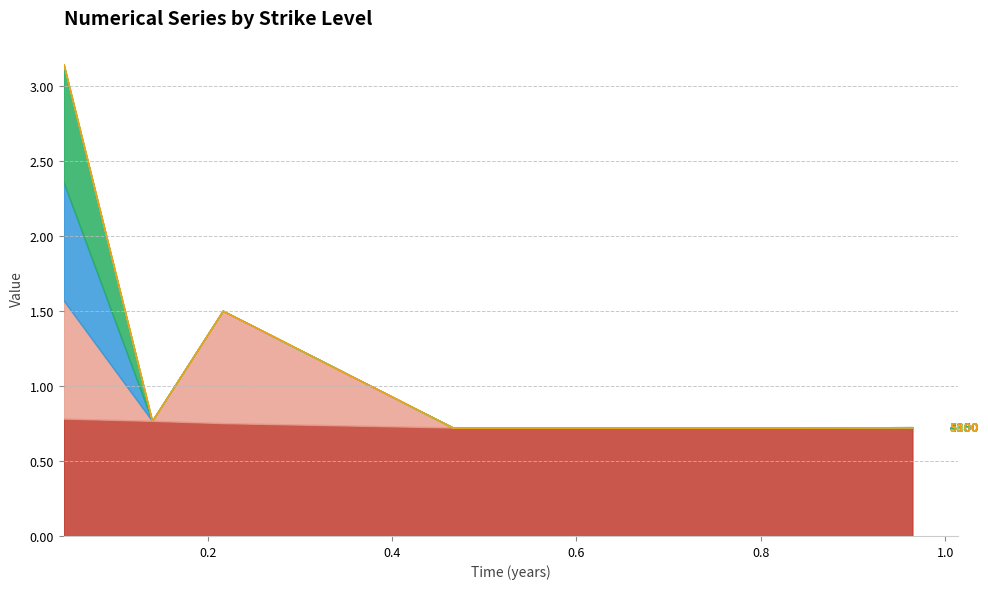

List the labels in order of 4950 value, largest first.

0, 1, 2, 5, 3, 4